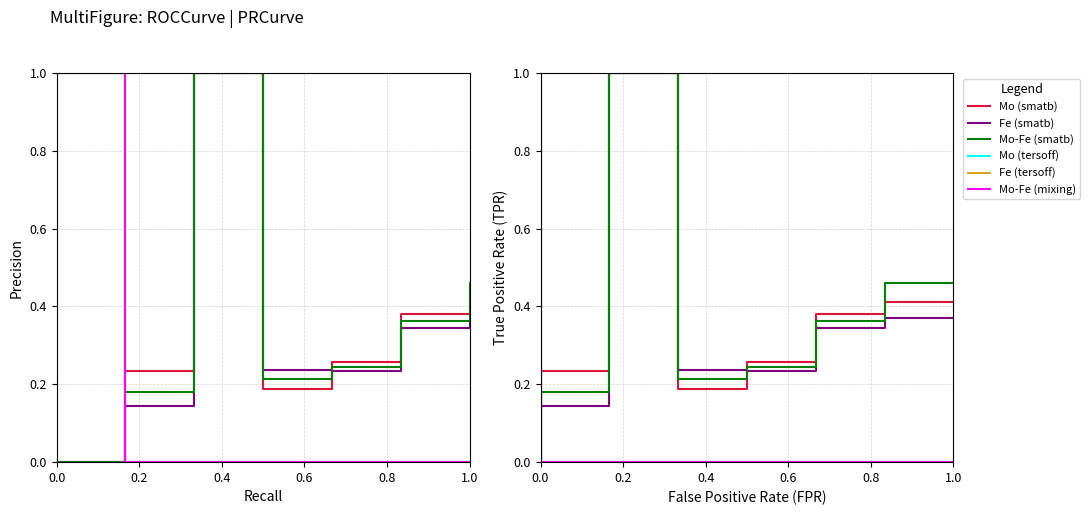

What is the average value of the Mo (smatb) series?

0.4